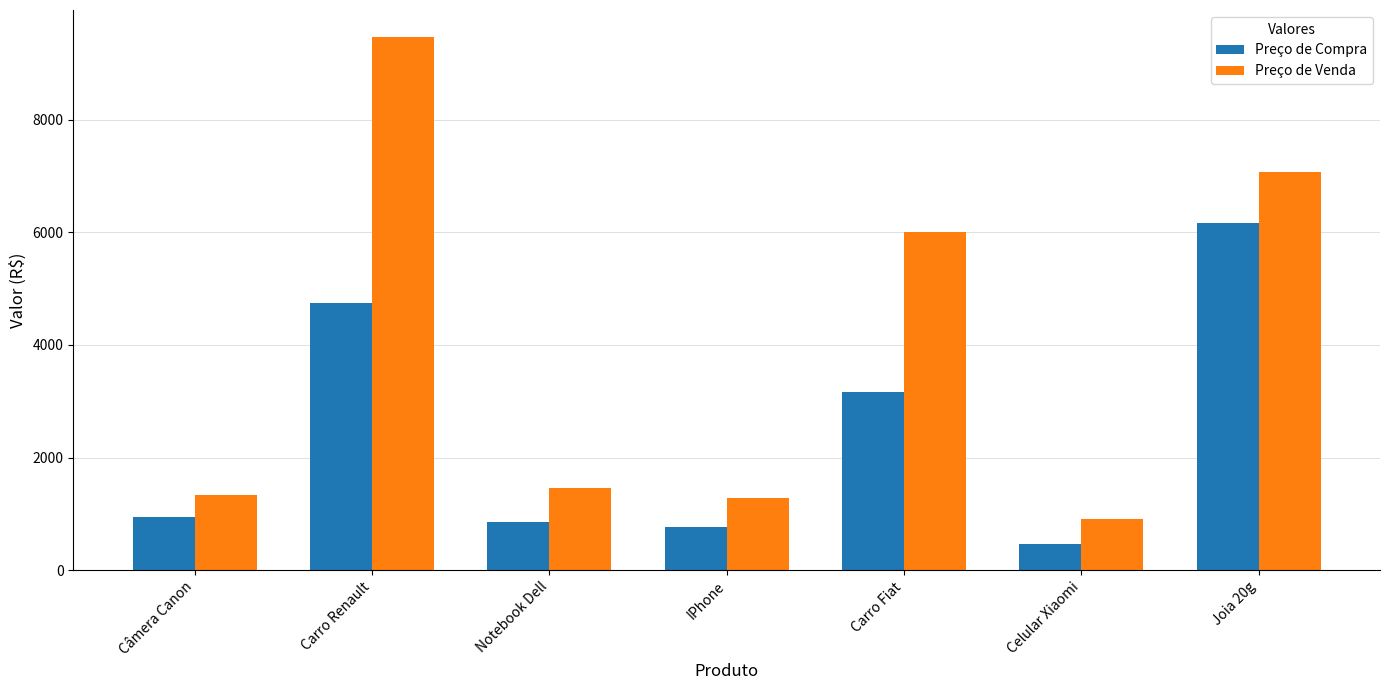

What position from the right is Celular Xiaomi?

2